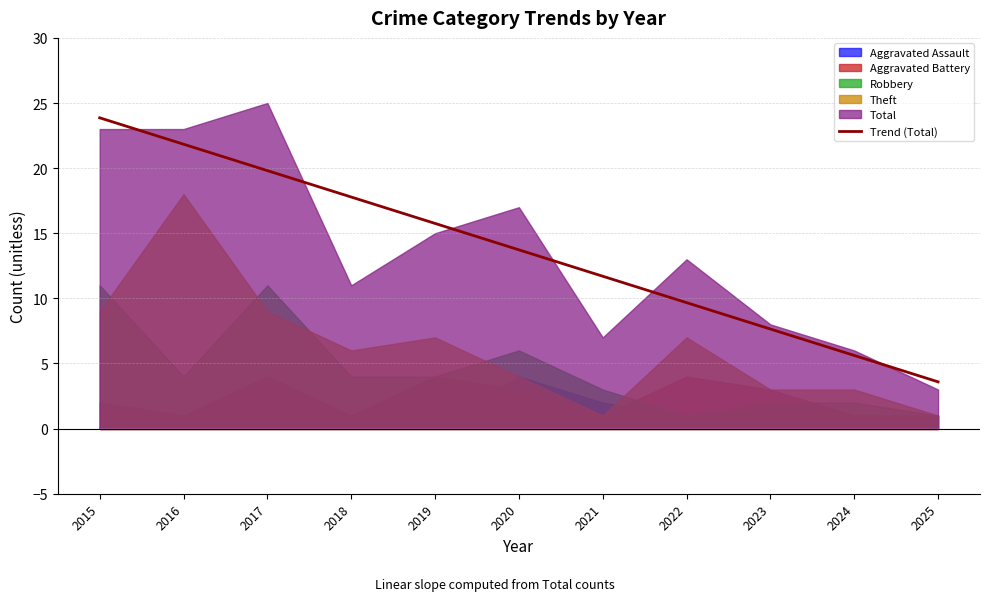

At which label does the data first exceed 13?

2015